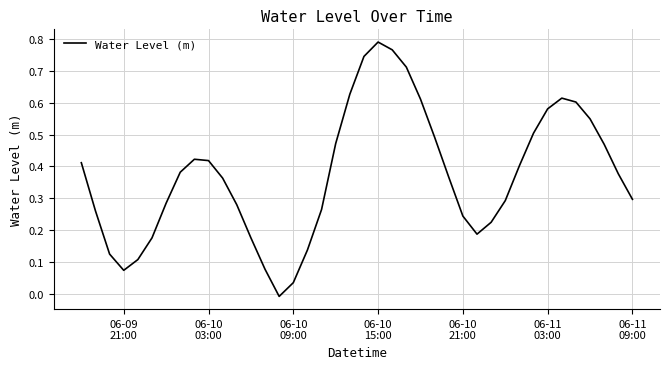

What is the difference between the maximum and minimum values?

0.8